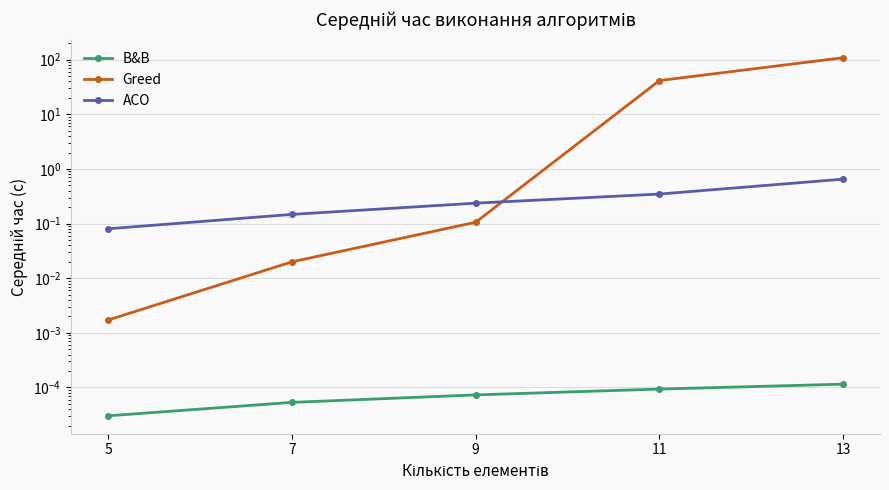

Reading left to right, extract all data points from this chart.

B&B: 5=0.0	7=0.0	9=0.0	11=0.0	13=0.0
Greed: 5=0.0	7=0.0	9=0.1	11=41.5	13=108.9
ACO: 5=0.1	7=0.1	9=0.2	11=0.3	13=0.7